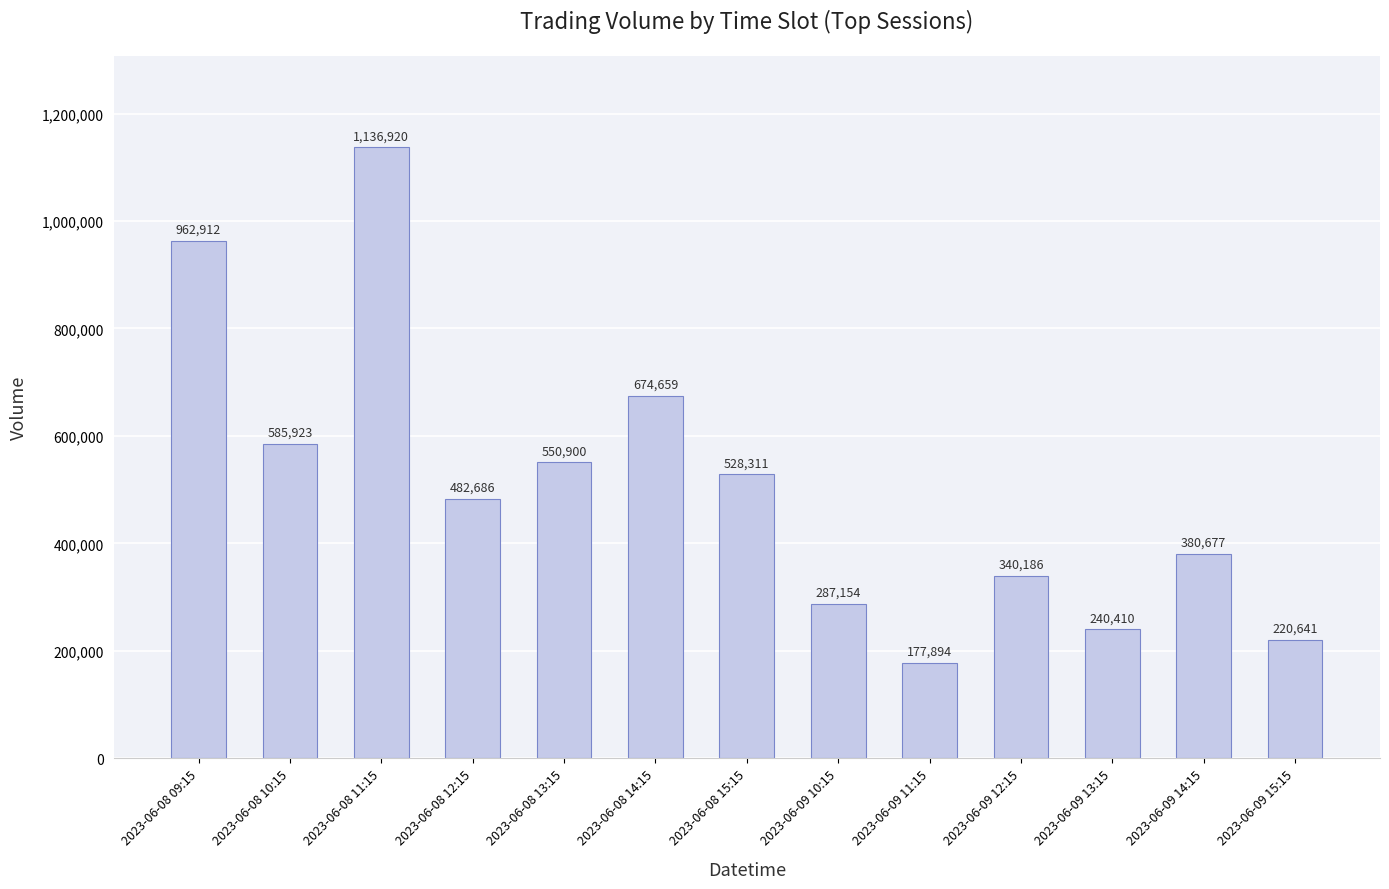

Between 2023-06-08 15:15 and 2023-06-09 14:15, which is larger?

2023-06-08 15:15